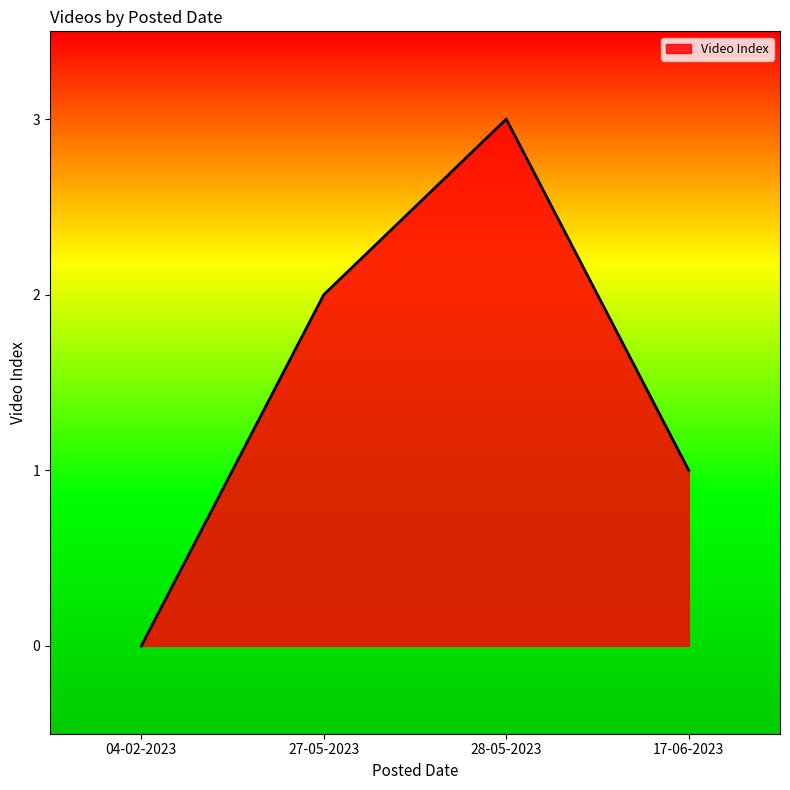

Which has a higher value, 17-06-2023 or 27-05-2023?

27-05-2023